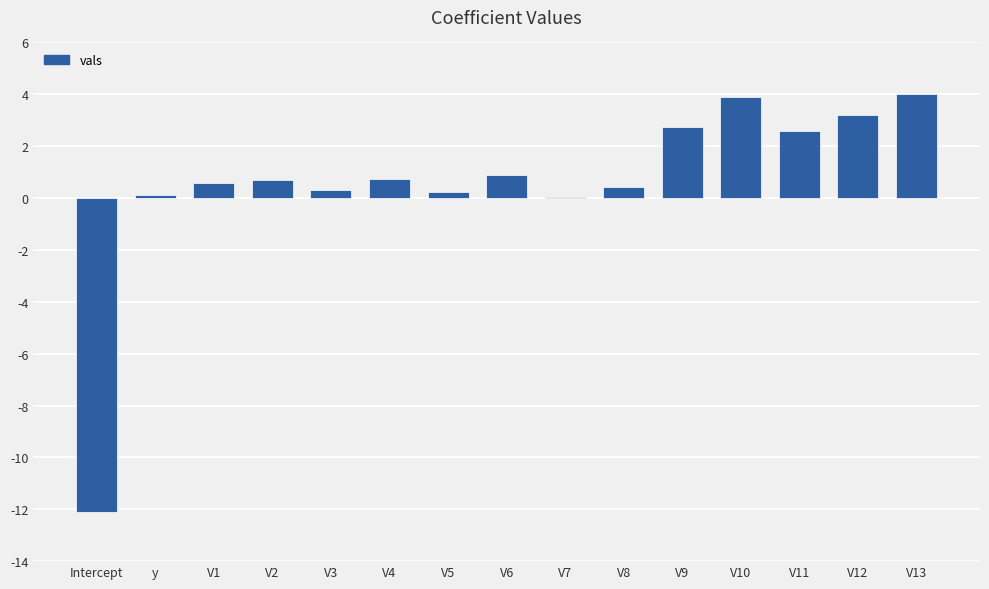

What is the change in value from V1 to V11?

+2.0